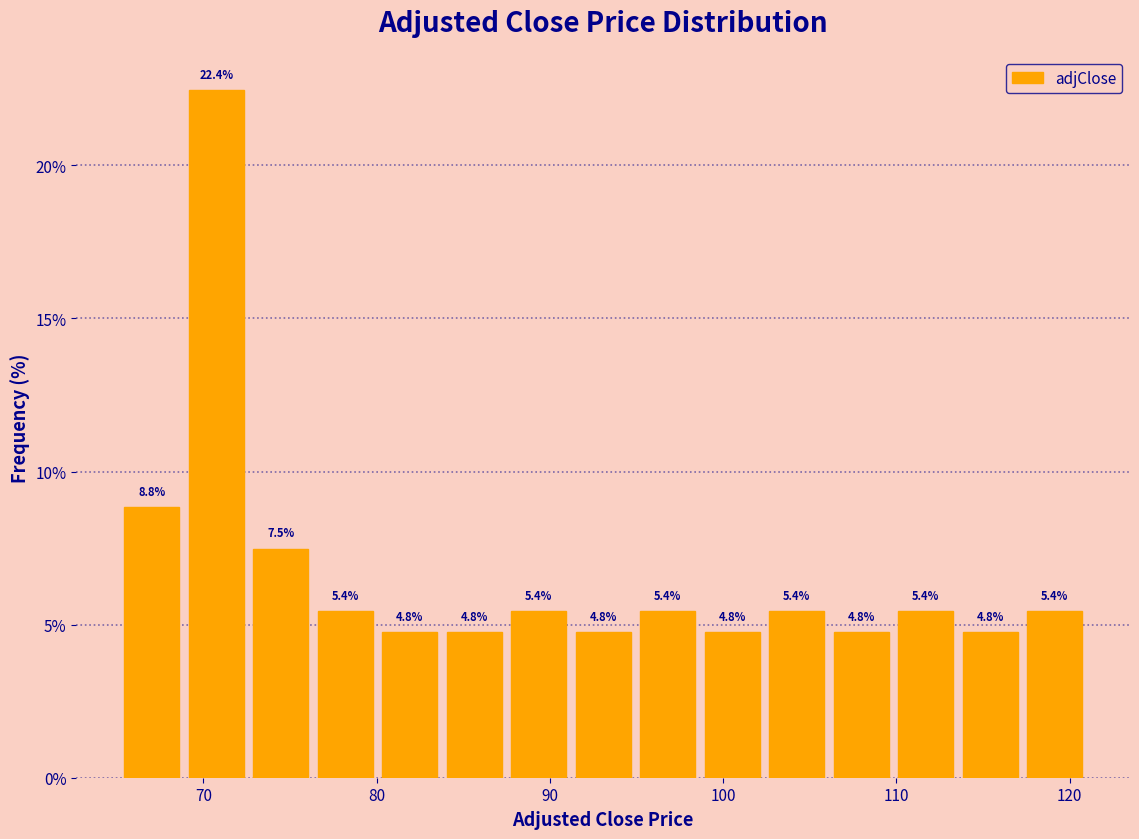

Read against the x-axis, roughly where is the centre of the tallest bar?

71